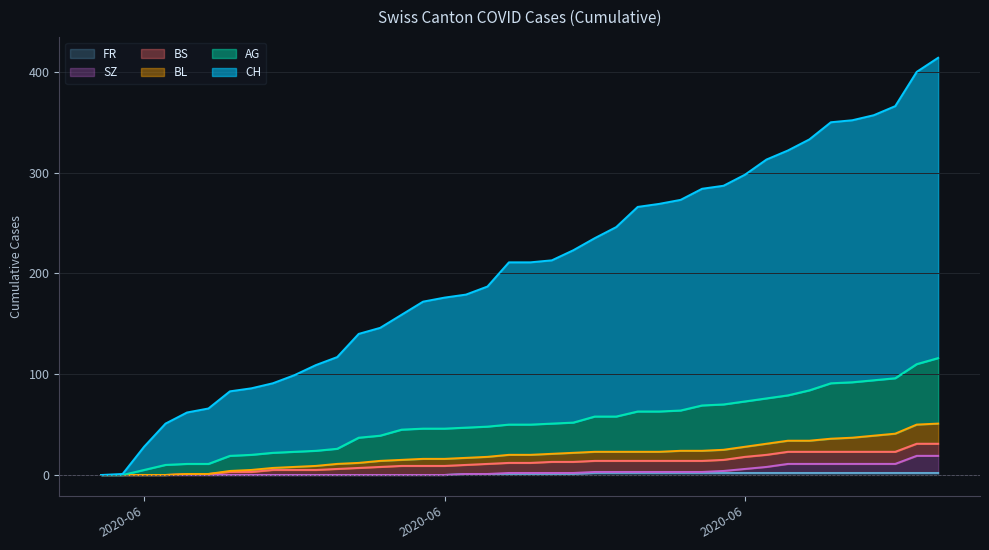

What is the label of the 31st point from the left?

2020-06